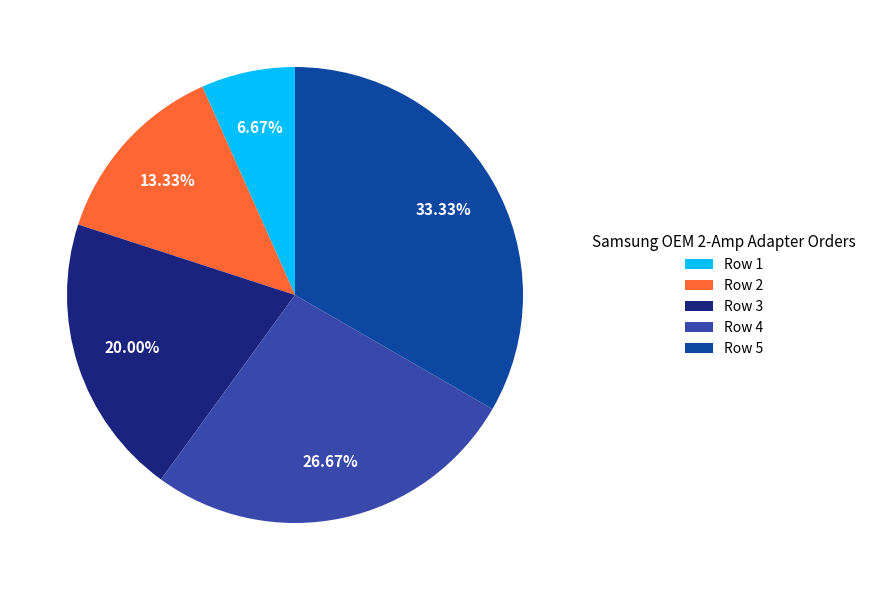

Does any single category account for the majority?

No